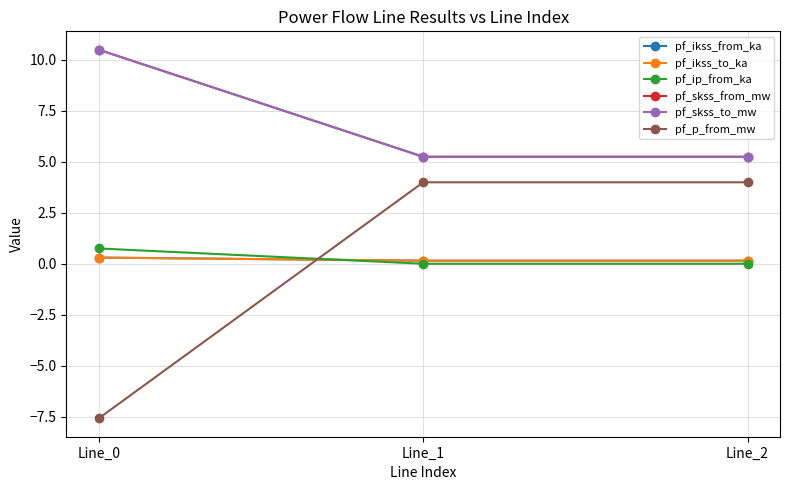

Which category has the highest value in the pf_p_from_mw series?

Line_1